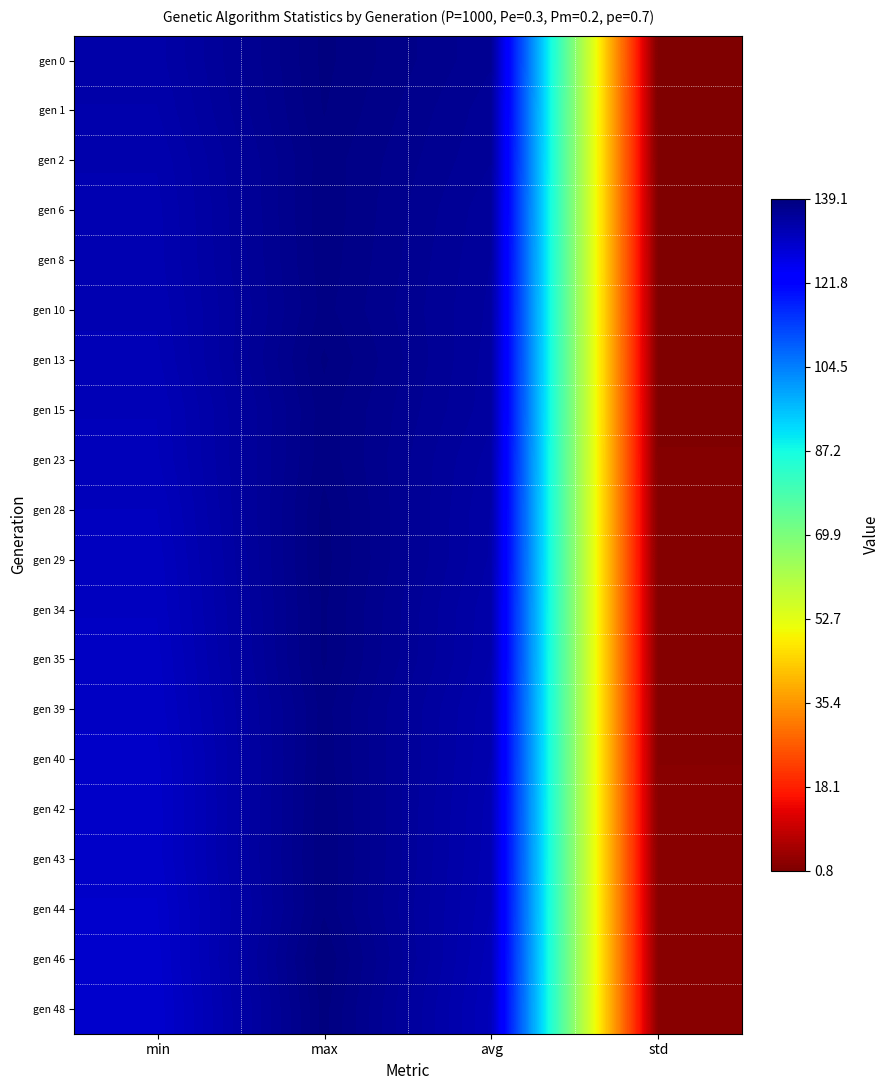

Which label corresponds to the largest value in the chart?

max